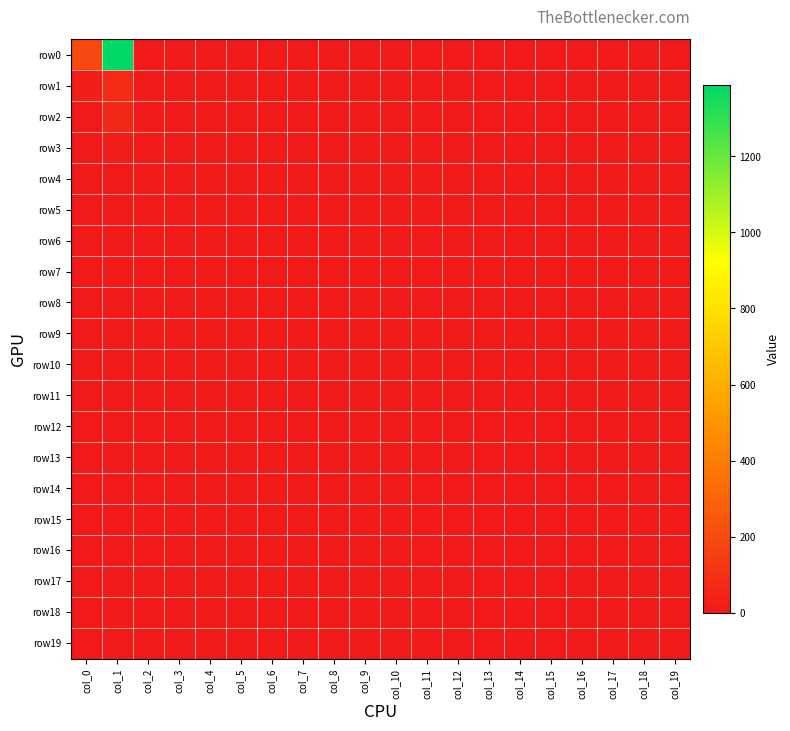

Rank the series at col_14 from highest to lowest value.

row0, row1, row2, row3, row4, row5, row6, row7, row8, row9, row10, row11, row12, row13, row14, row15, row16, row17, row18, row19